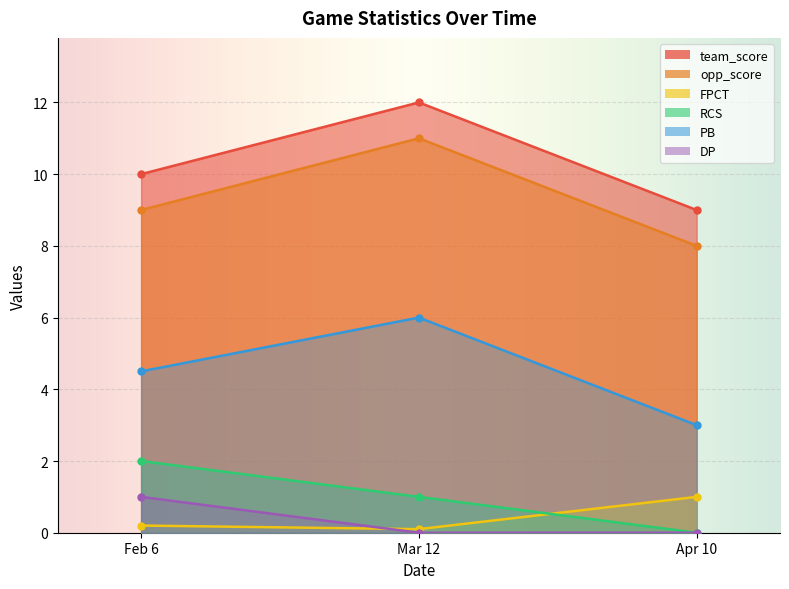

What is the average value of the PB series?

4.5